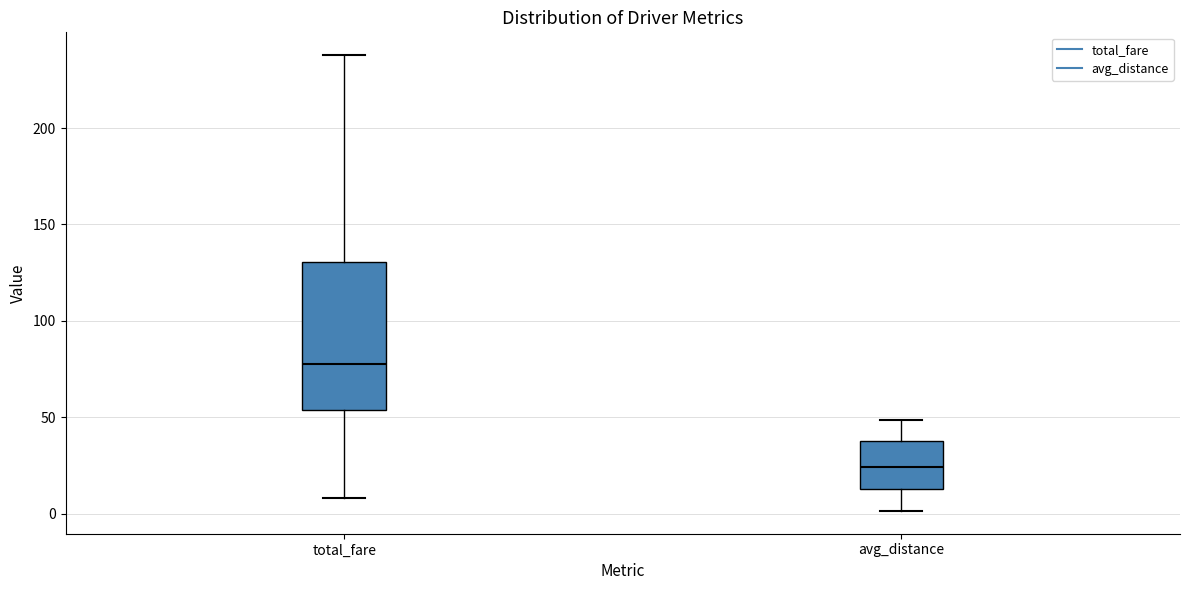

Reading left to right, transcribe this box plot: for each box, give where its median line is, the range the box spans, and where its two whiskers end, as read against the y-axis. The values are not printed on the chart, so give them approximately, as read against the axis.

total_fare: median 80, box 55 to 130, whiskers 10 to 240
avg_distance: median 25, box 15 to 40, whiskers 0 to 50